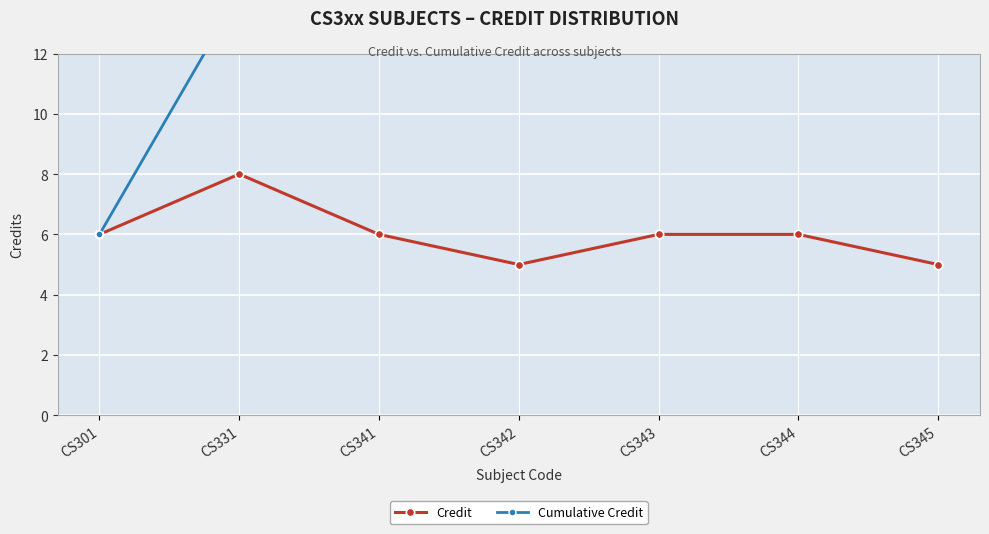

What is the average value of the Credit series?

6